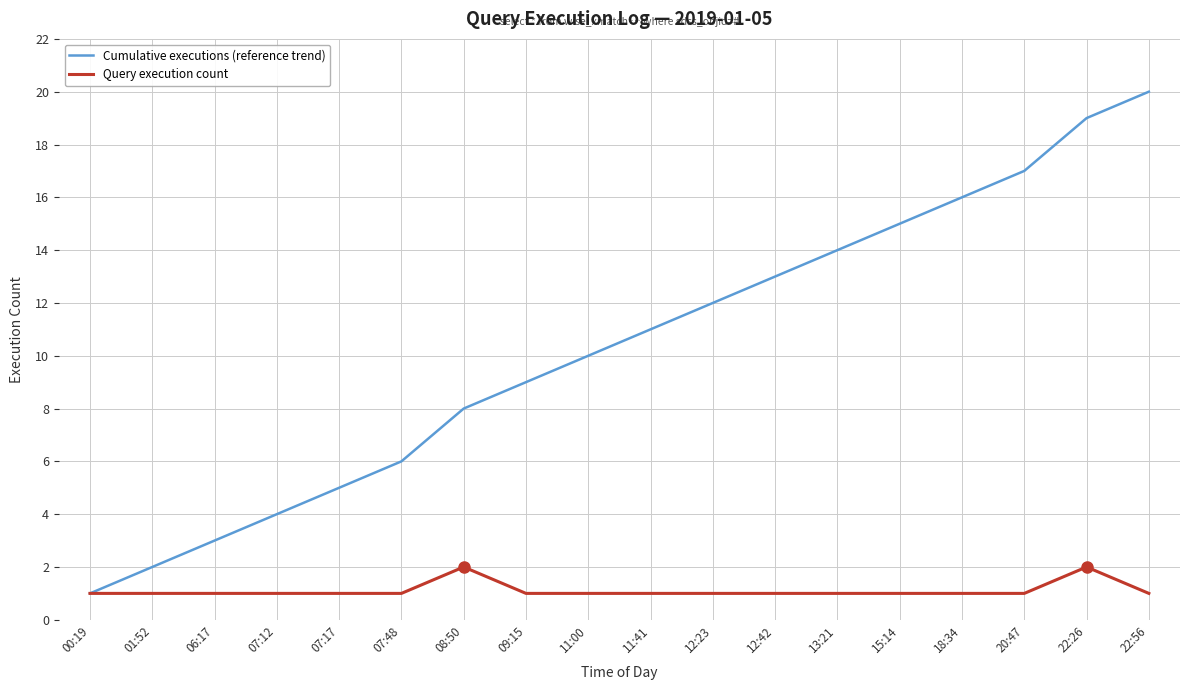

What is the highest value of the Cumulative executions (reference trend) series?

20